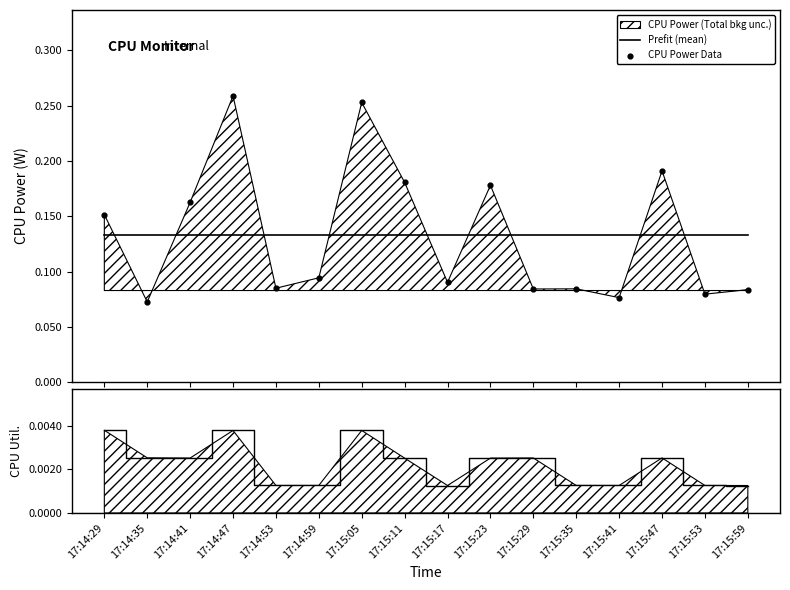

What is the total value across all series at 17:14:29?

0.3